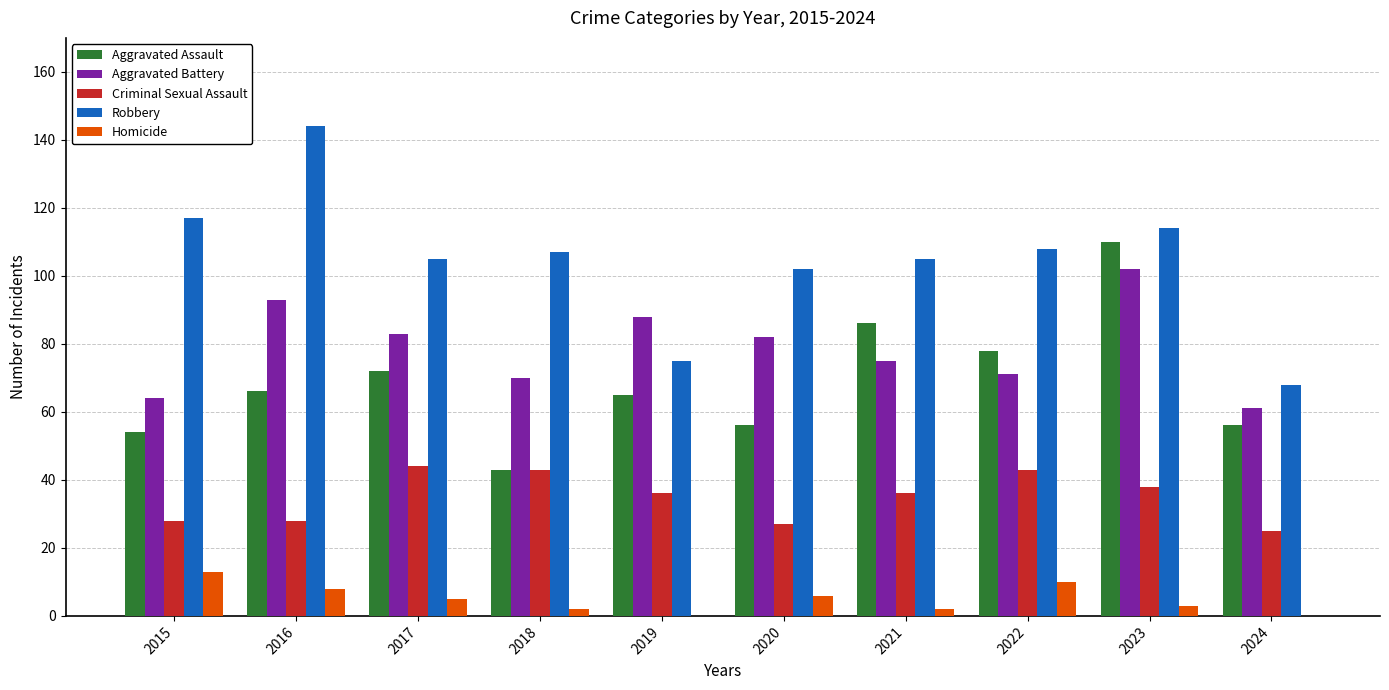

What is the difference between the Criminal Sexual Assault values at 2016 and 2018?

15